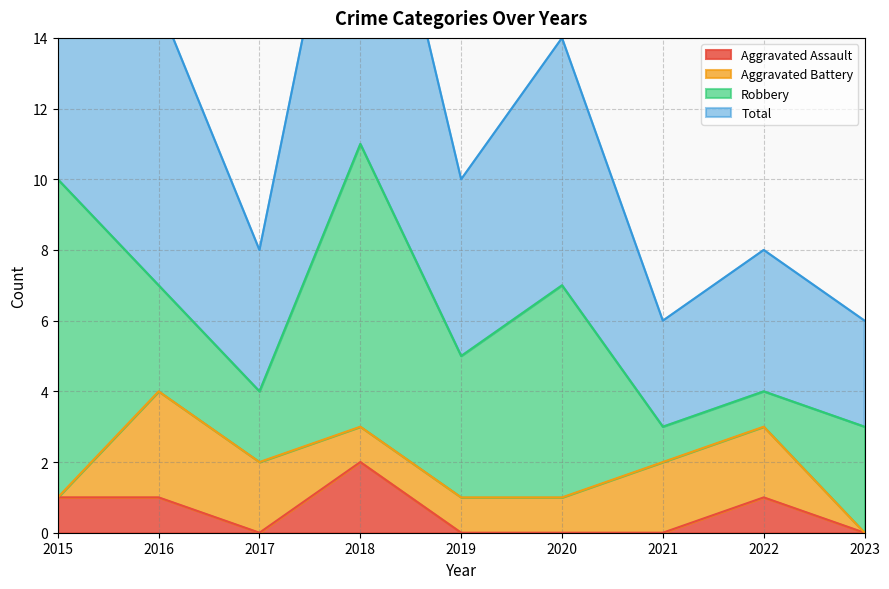

At which category is the sum across all series the highest?

2018